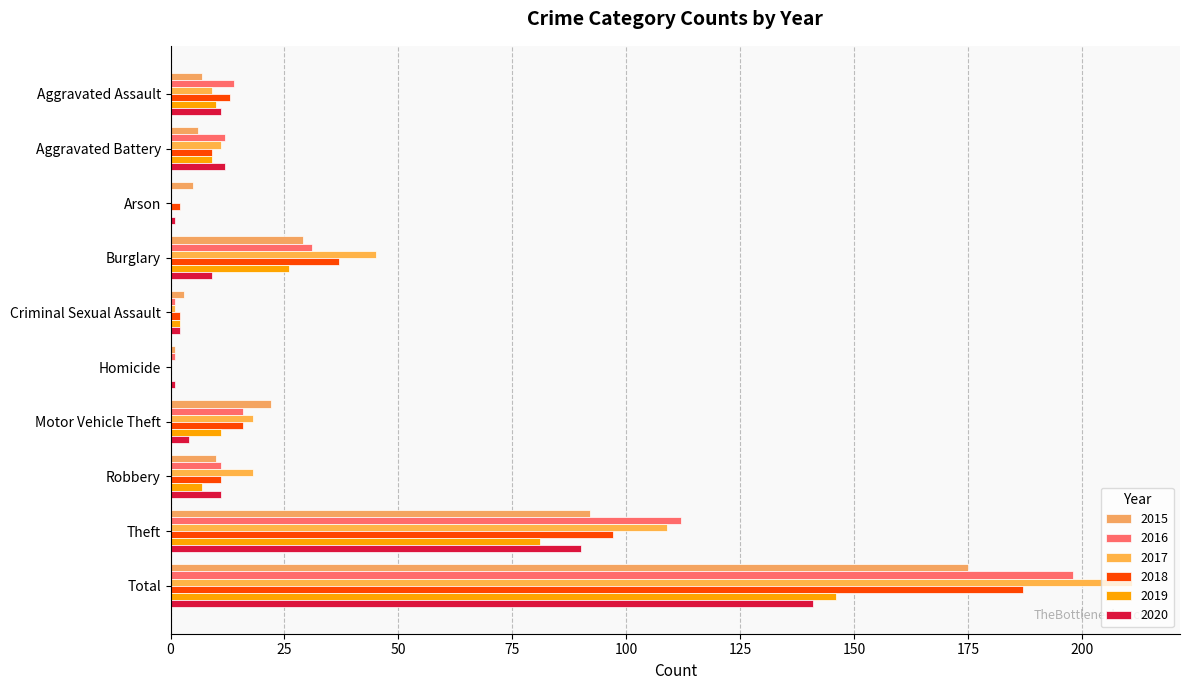

How many categories are shown in the chart?

10